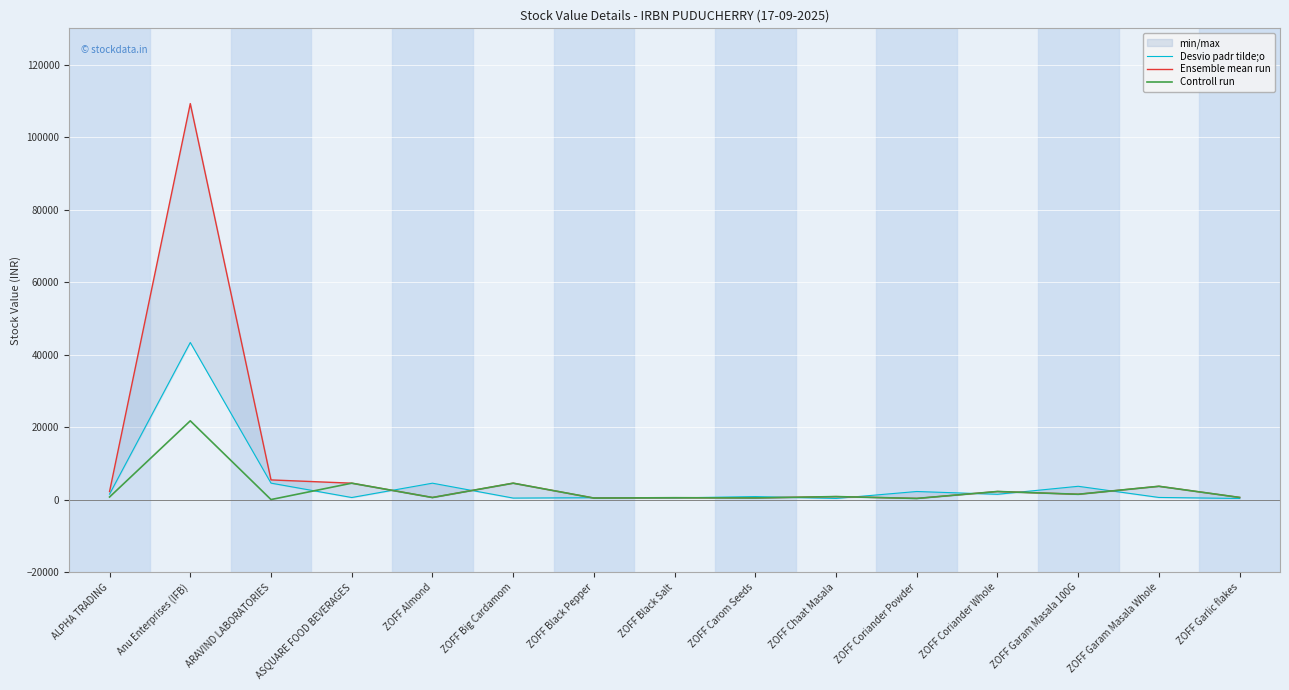

How many times do Ensemble mean run and Desvio padr tilde;o cross each other?

10